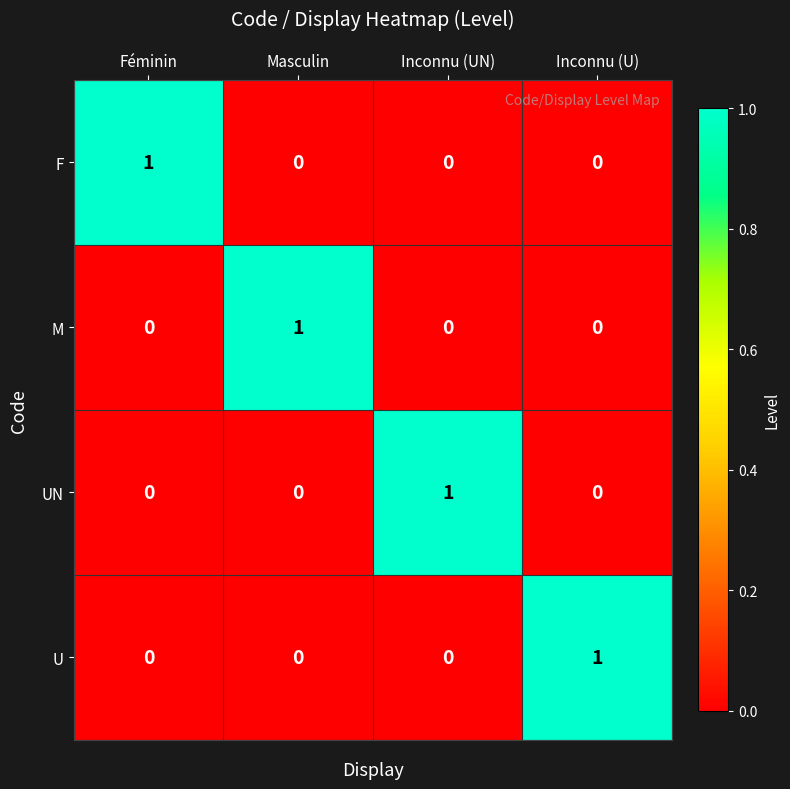

At which label does F reach its peak?

Féminin